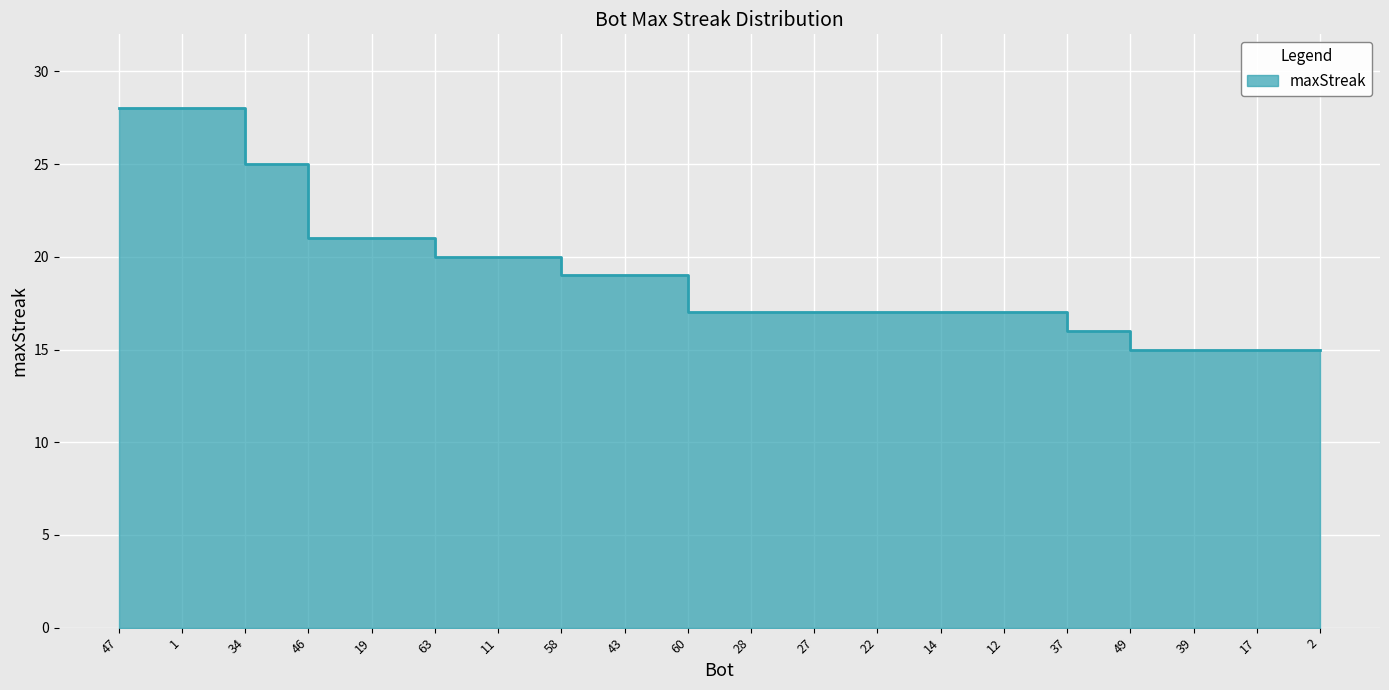

What is the maximum value shown in the chart?

28